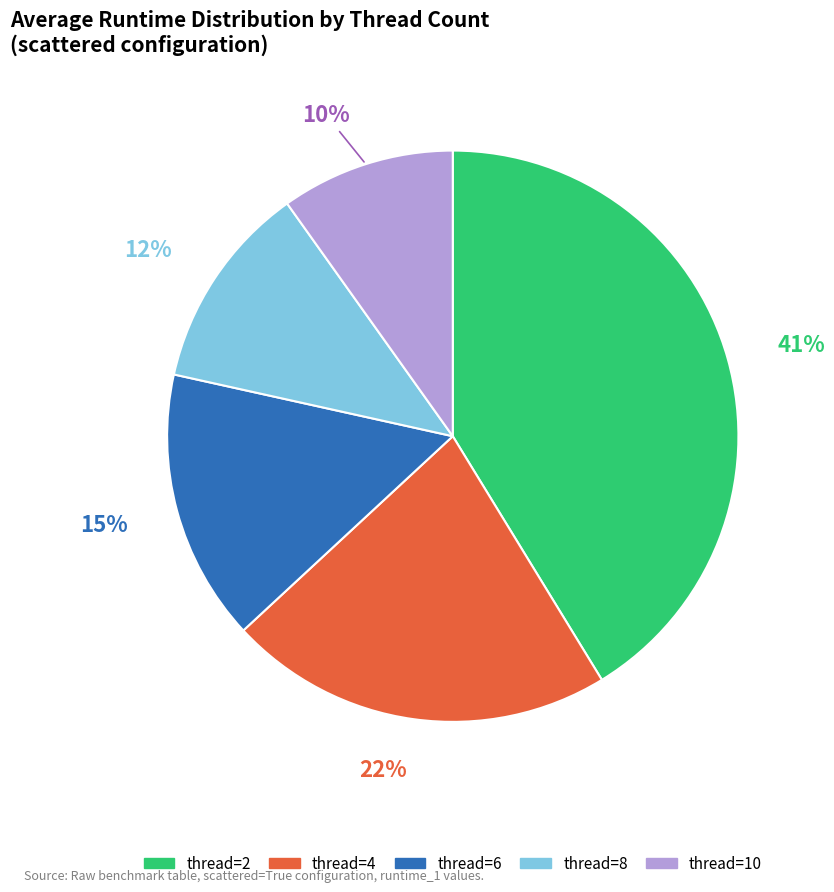

Is there any slice that represents more than half of the pie?

No